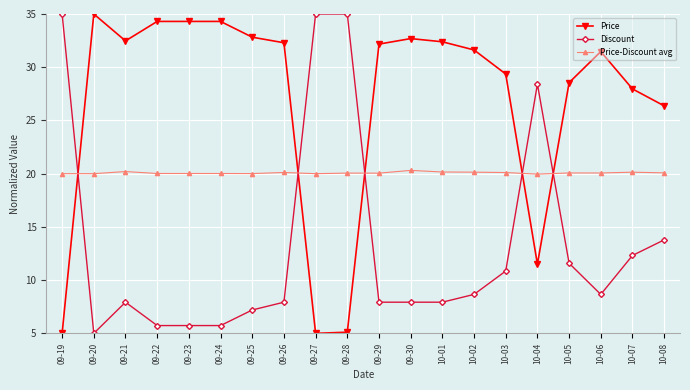

What is the sum of the Price-Discount avg values at 09-20 and 10-05?

40.1